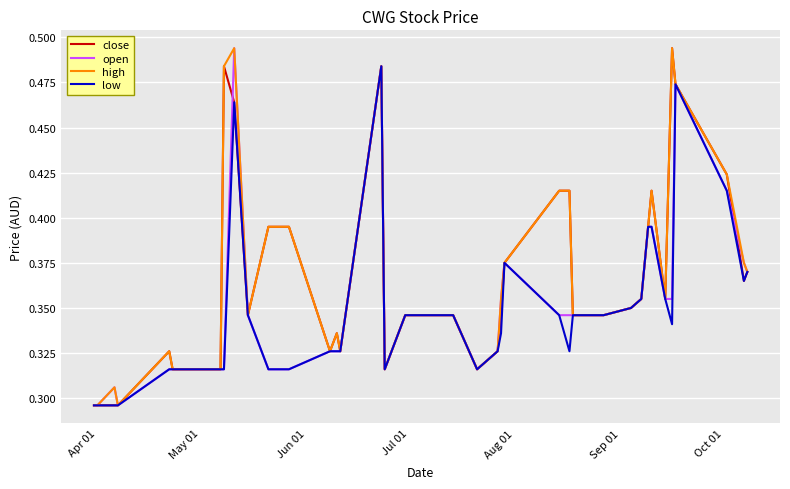

What are all the series names shown in the legend?

close, open, high, low